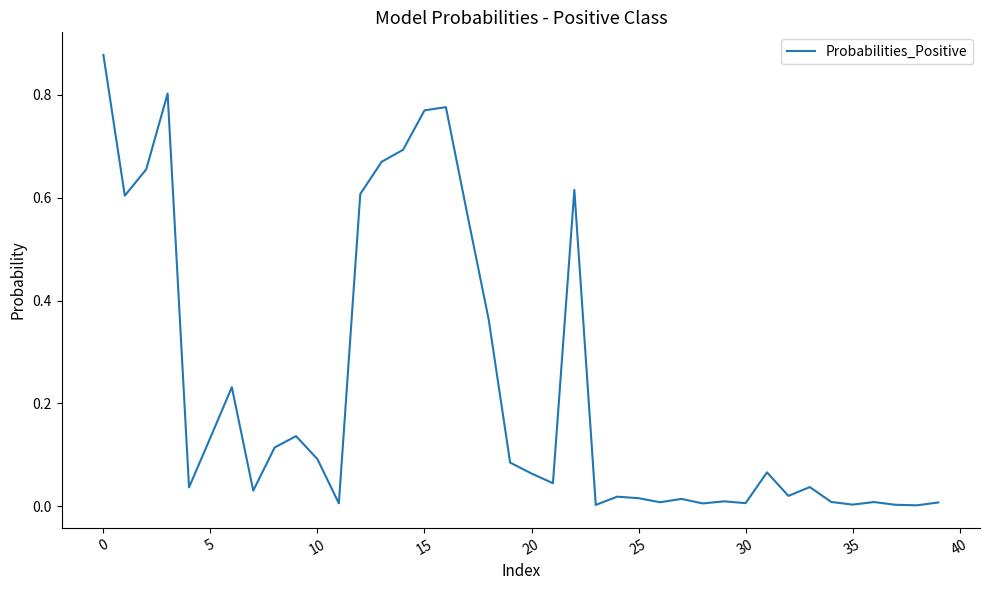

How many lines are shown in the chart?

1